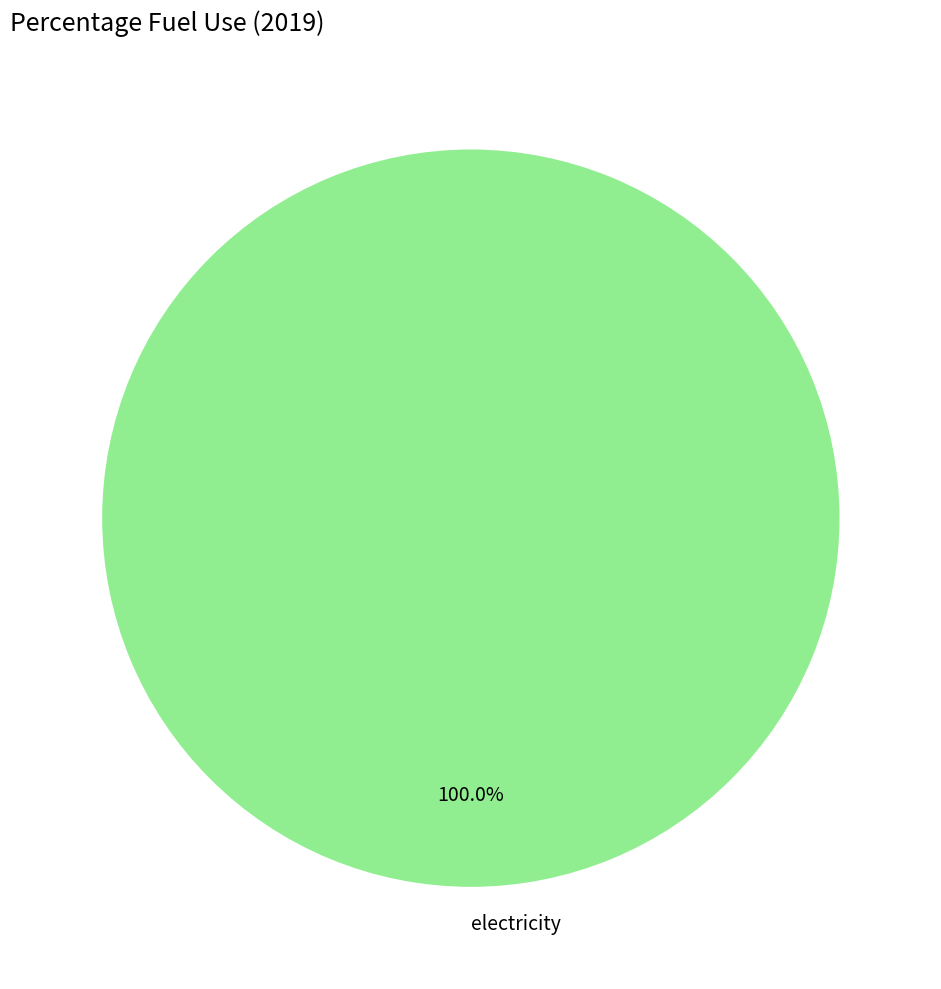

How many segments does this pie chart have?

1